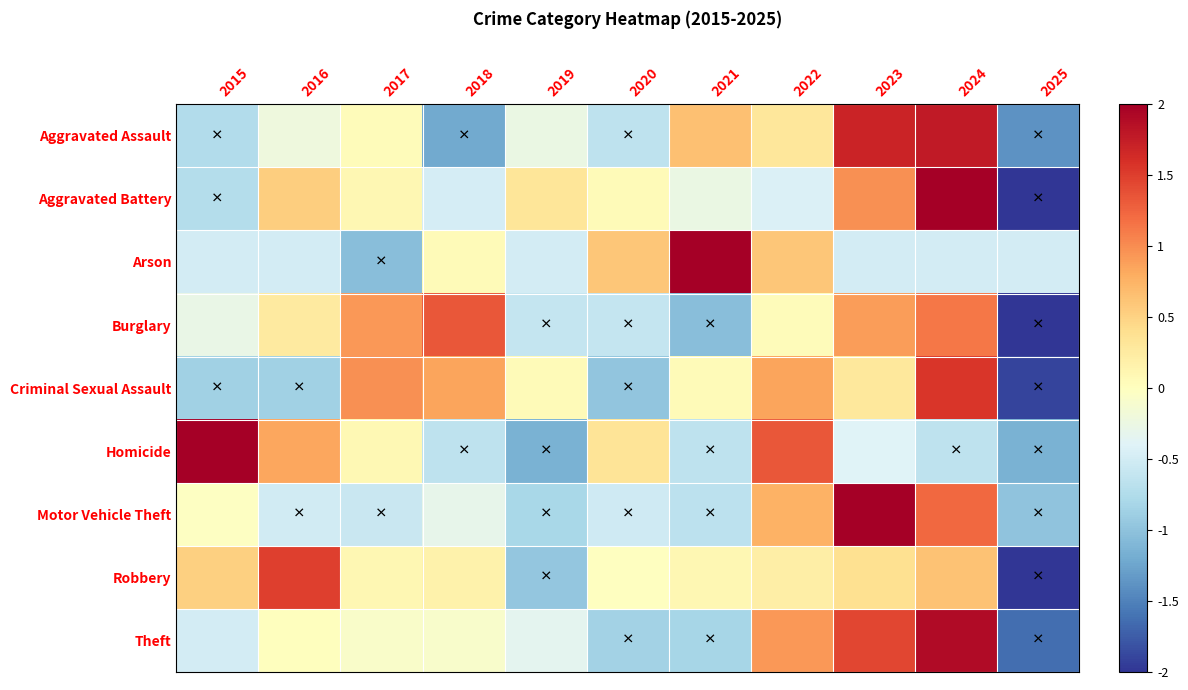

Reading left to right, extract all data points from this chart.

Aggravated Assault: 2015=-0.7	2016=-0.2	2017=0.0	2018=-1.2	2019=-0.3	2020=-0.6	2021=0.6	2022=0.3	2023=1.7	2024=1.8	2025=-1.4
Aggravated Battery: 2015=-0.7	2016=0.5	2017=0.1	2018=-0.5	2019=0.3	2020=0.1	2021=-0.3	2022=-0.4	2023=1.0	2024=2.0	2025=-2.1
Arson: 2015=-0.5	2016=-0.5	2017=-1.0	2018=0.0	2019=-0.5	2020=0.6	2021=2.8	2022=0.6	2023=-0.5	2024=-0.5	2025=-0.5
Burglary: 2015=-0.3	2016=0.3	2017=0.9	2018=1.3	2019=-0.6	2020=-0.6	2021=-1.0	2022=0.0	2023=0.9	2024=1.1	2025=-2.1
Criminal Sexual Assault: 2015=-0.9	2016=-0.9	2017=1.0	2018=0.9	2019=0.1	2020=-1.0	2021=0.1	2022=0.9	2023=0.3	2024=1.5	2025=-1.9
Homicide: 2015=2.1	2016=0.8	2017=0.1	2018=-0.7	2019=-1.2	2020=0.3	2021=-0.7	2022=1.3	2023=-0.4	2024=-0.7	2025=-1.2
Motor Vehicle Theft: 2015=-0.0	2016=-0.5	2017=-0.6	2018=-0.3	2019=-0.8	2020=-0.5	2021=-0.7	2022=0.8	2023=2.4	2024=1.2	2025=-1.0
Robbery: 2015=0.5	2016=1.5	2017=0.1	2018=0.2	2019=-1.0	2020=-0.0	2021=0.1	2022=0.2	2023=0.4	2024=0.6	2025=-2.6
Theft: 2015=-0.5	2016=0.0	2017=-0.1	2018=-0.1	2019=-0.3	2020=-0.9	2021=-0.8	2022=0.9	2023=1.4	2024=1.9	2025=-1.6